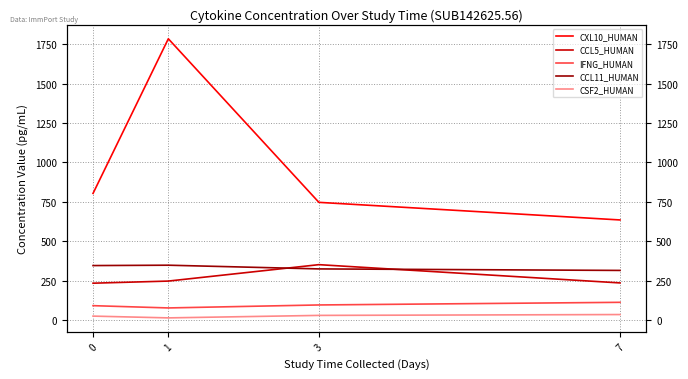

Is it true that IFNG_HUMAN equals 91.7 at 0?

True